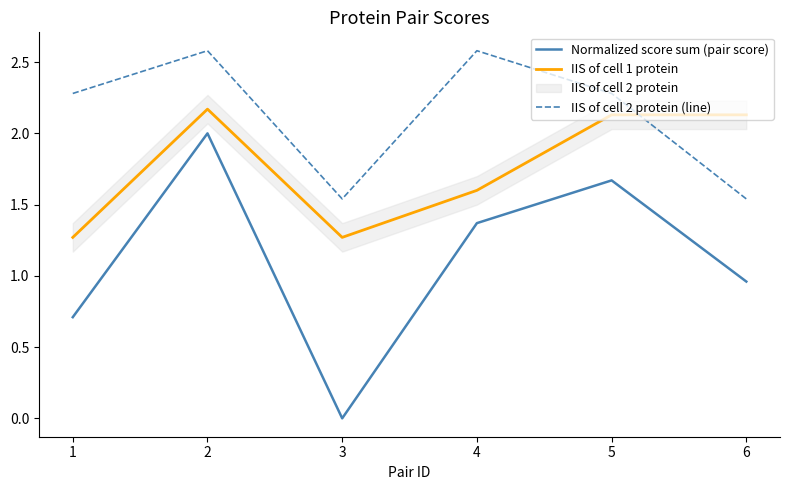

How many categories are shown in the chart?

6